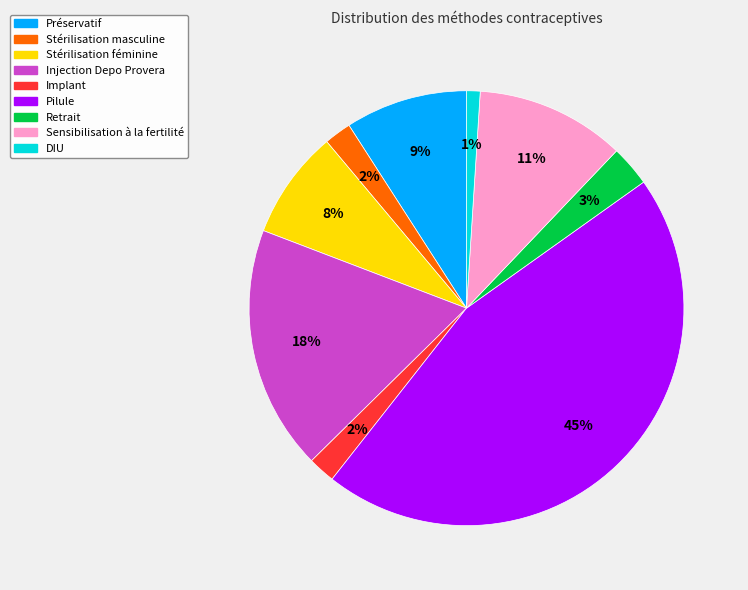

Combined, do Injection Depo Provera and Retrait account for over 50%?

No